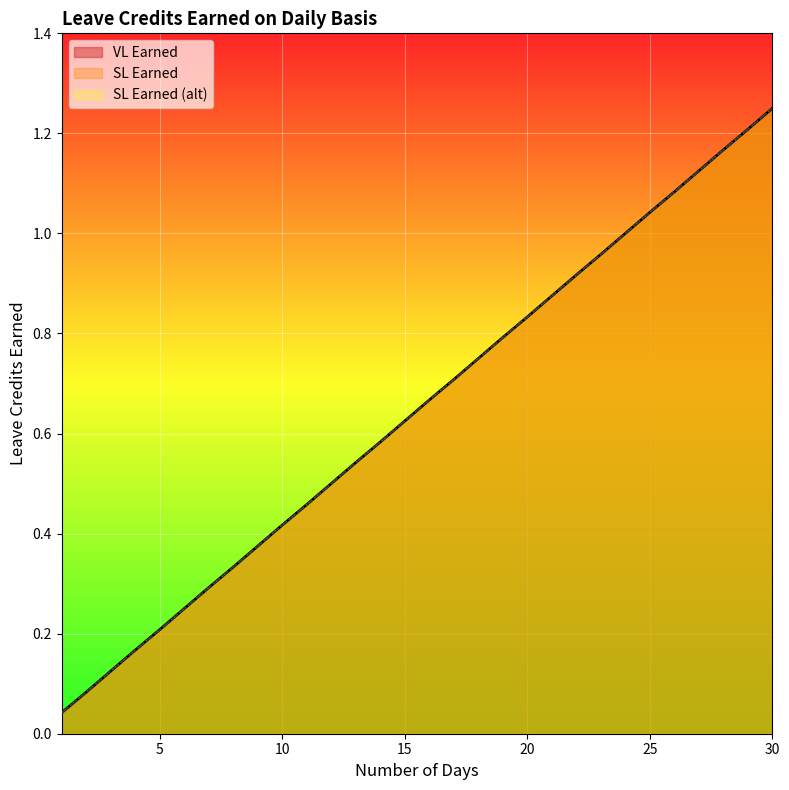

Is it true that VL Earned equals 0.9 at 22?

True